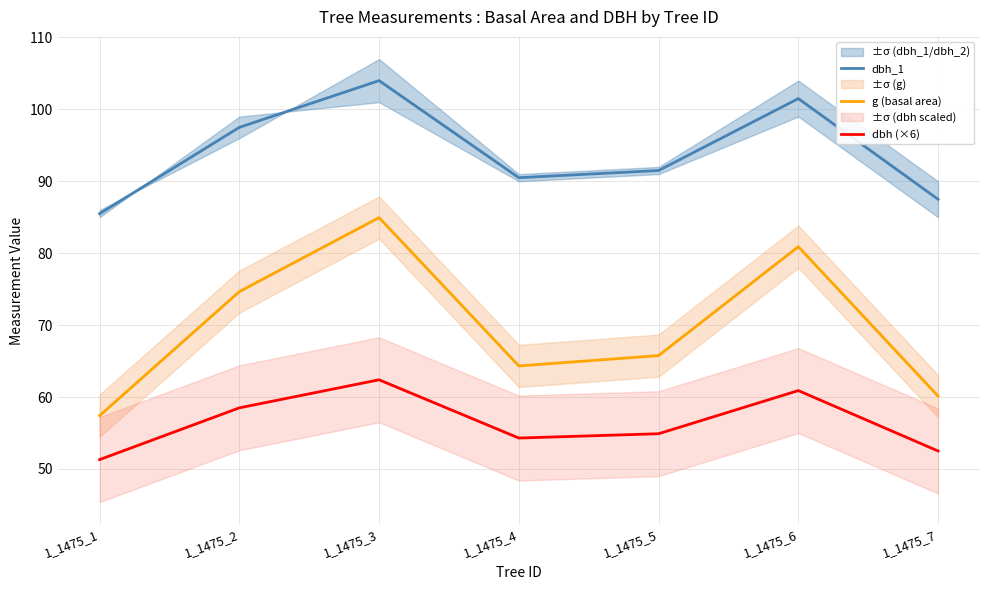

List the labels in order of dbh (×6) value, largest first.

1_1475_3, 1_1475_6, 1_1475_2, 1_1475_5, 1_1475_4, 1_1475_7, 1_1475_1